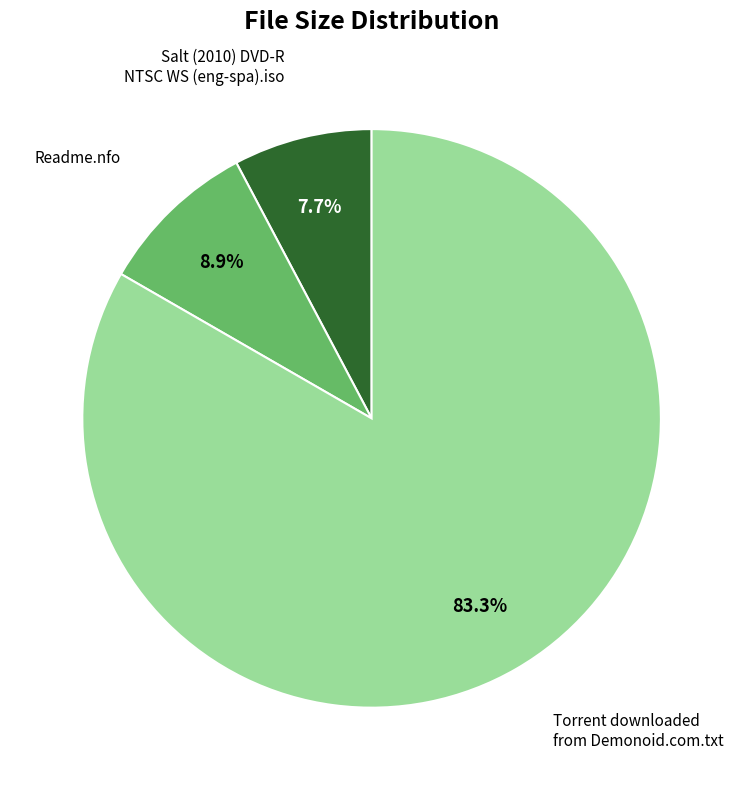

Which category has the biggest portion of the pie?

Torrent downloaded from Demonoid.com.txt